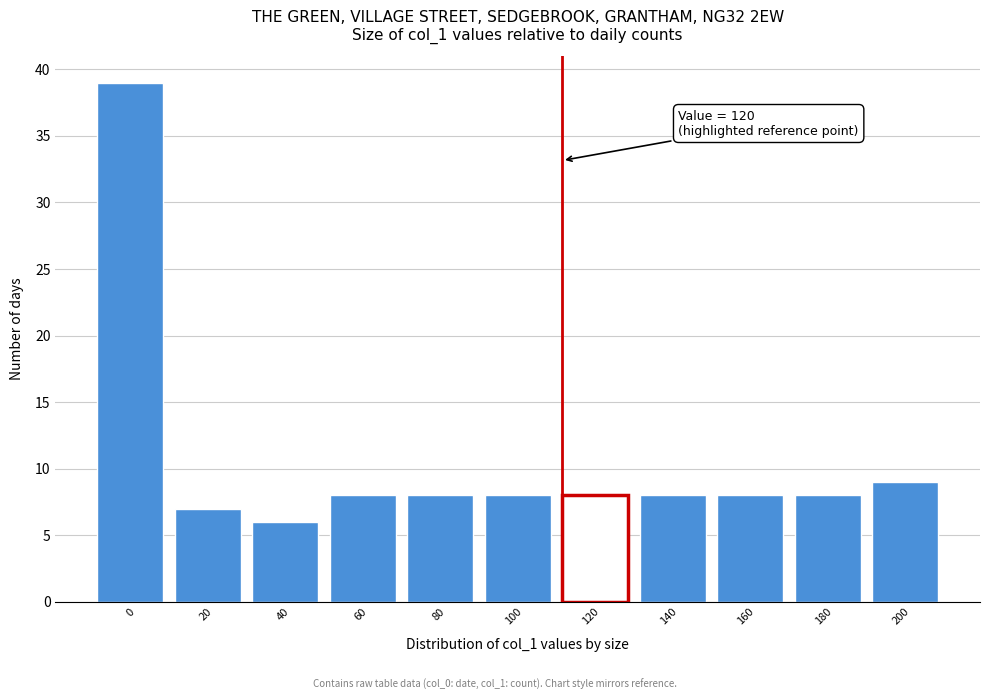

Reading left to right, list all the values displayed in this chart.

39	7	6	8	8	8	8	8	8	8	9